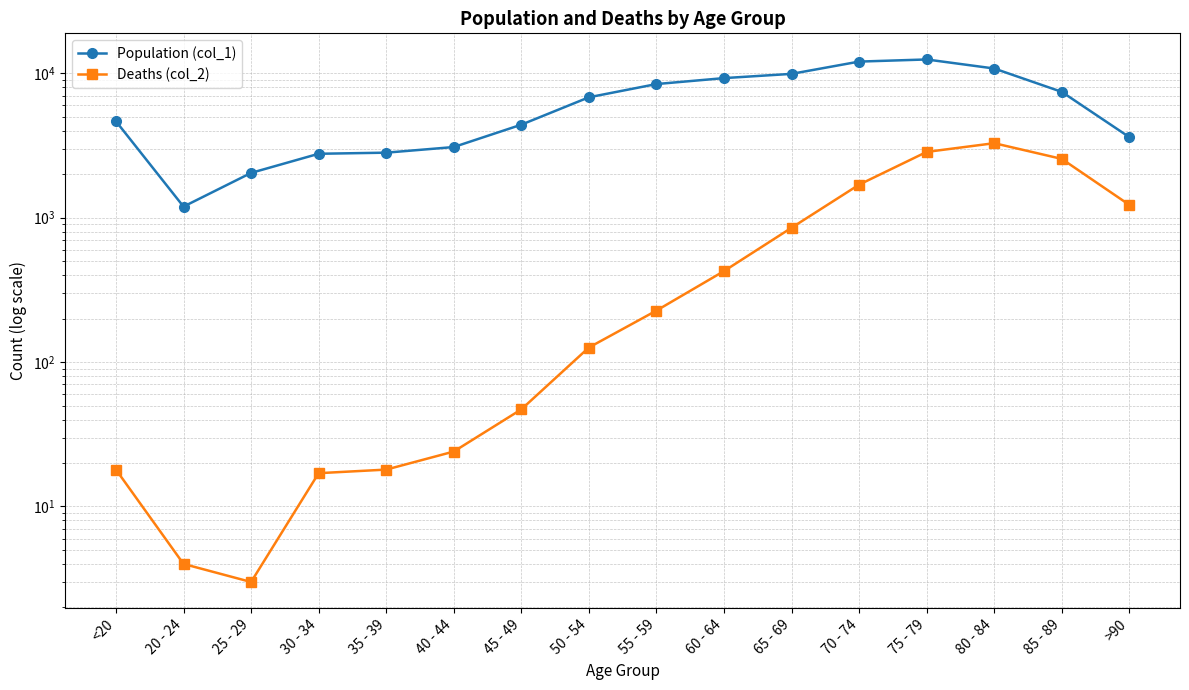

True or false: Deaths (col_2) has a value of 2879 at 70 - 74.

False